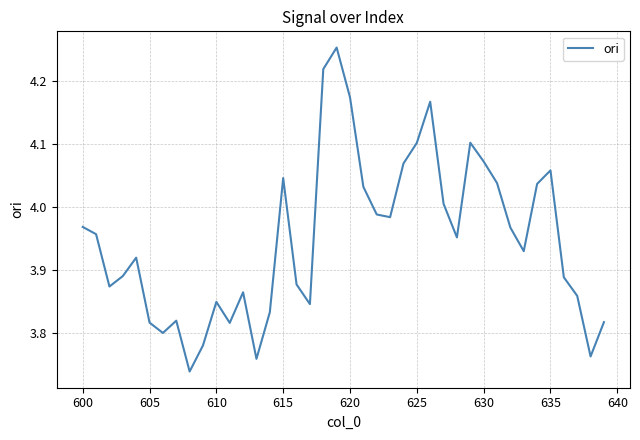

How many lines are shown in the chart?

1